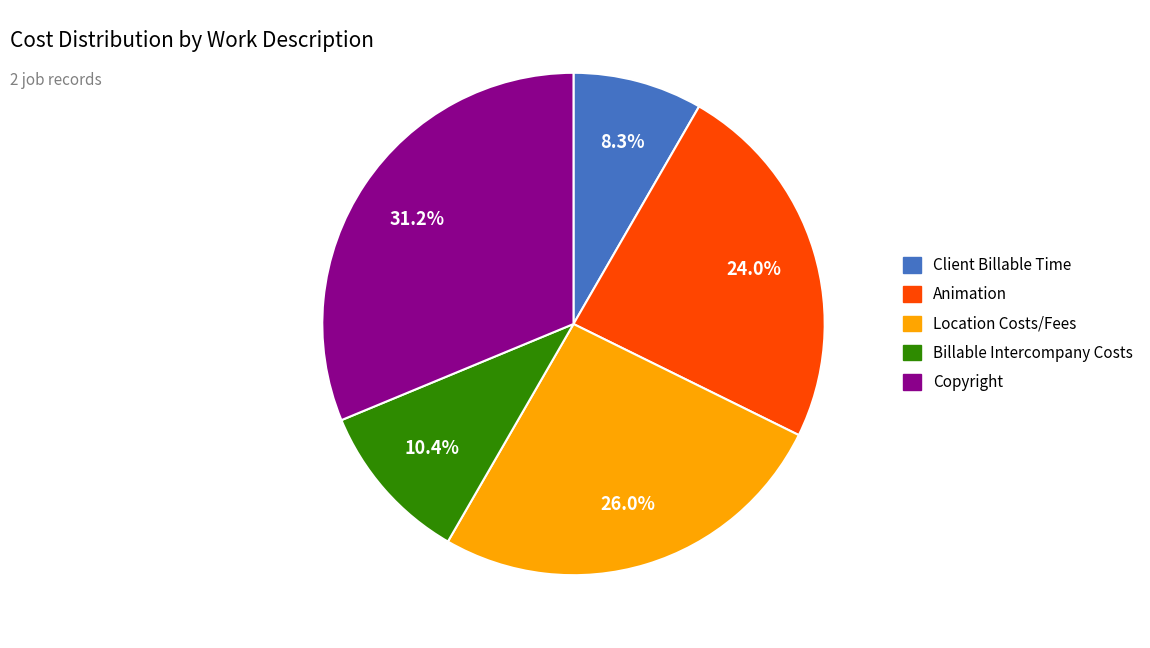

Rank the categories by value from highest to lowest.

Copyright, Location Costs/Fees, Animation, Billable Intercompany Costs, Client Billable Time